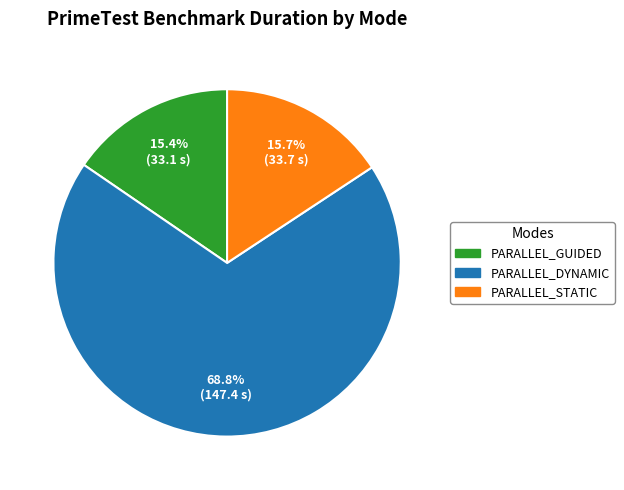

Is there a majority slice in this chart?

Yes